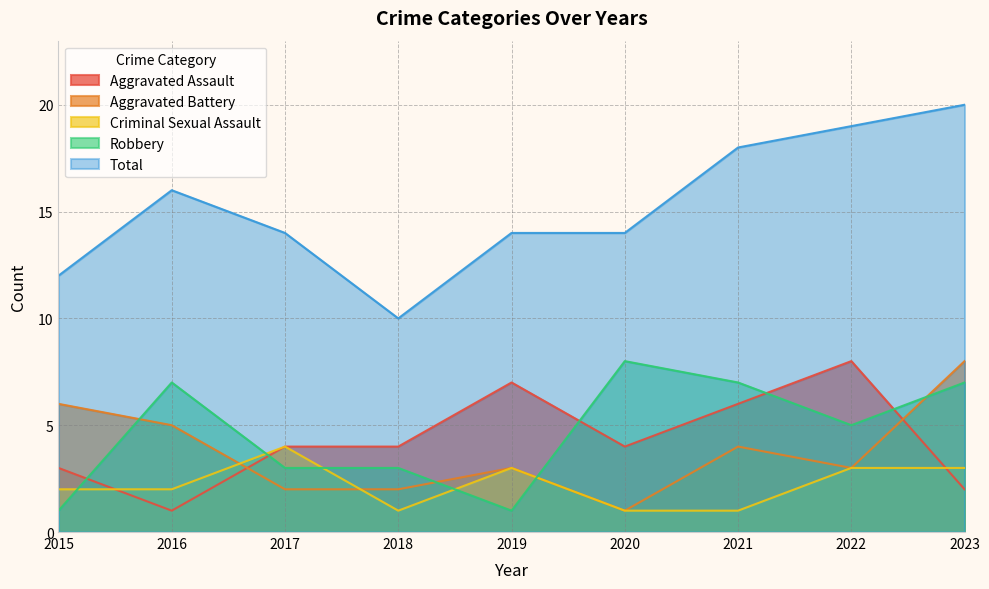

At 2019, list the series in order from smallest to largest.

Robbery, Aggravated Battery, Criminal Sexual Assault, Aggravated Assault, Total